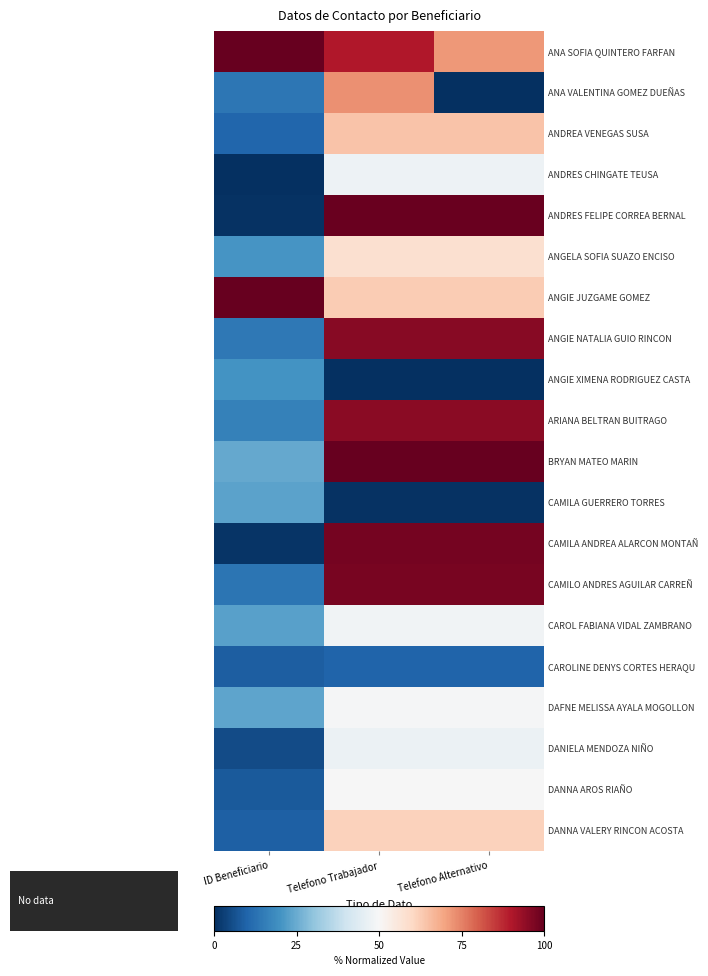

Between Telefono Trabajador and Telefono Alternativo, which series saw the biggest shift?

ANA VALENTINA GOMEZ DUEÑAS